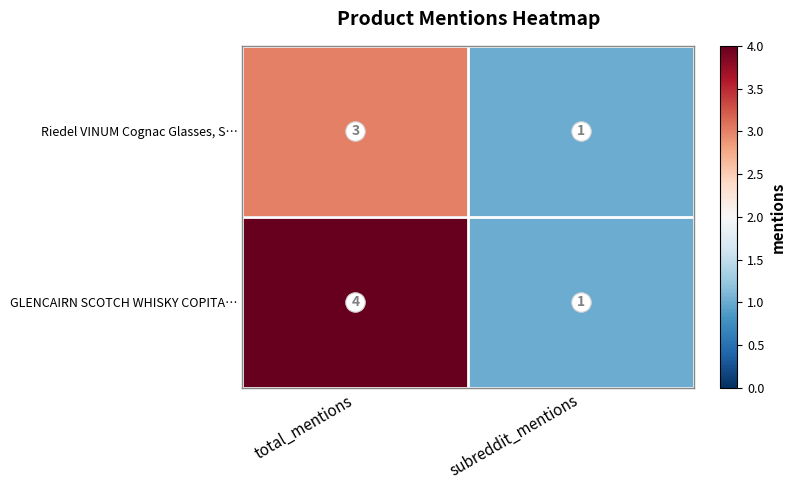

At which category is the sum across all series the highest?

total_mentions